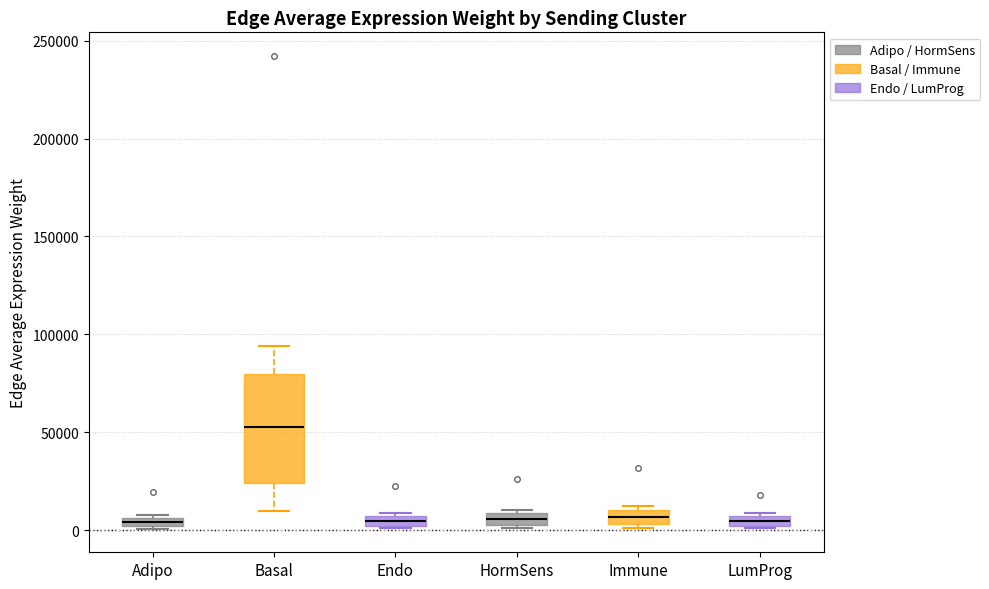

Which box's median line is the highest?

Basal